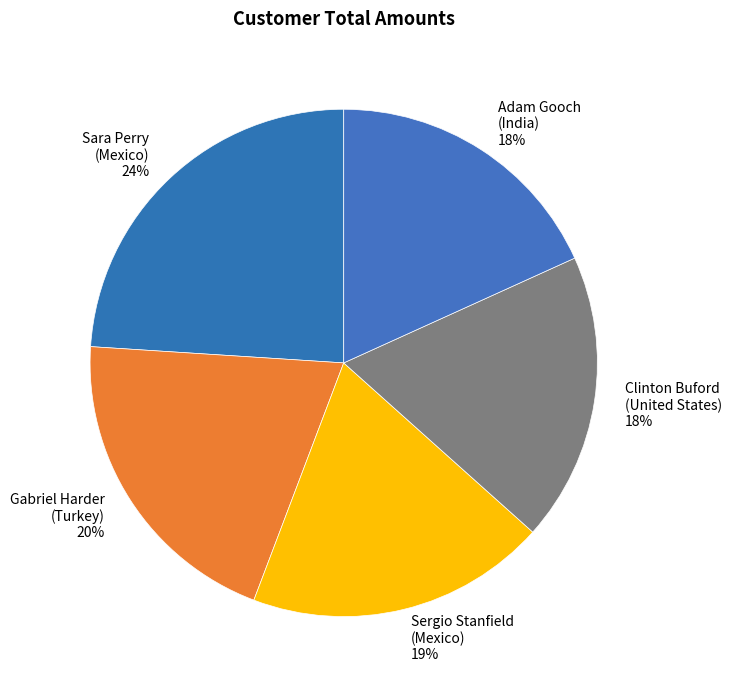

Is it true that Adam Gooch (India) is 18% of the pie?

True